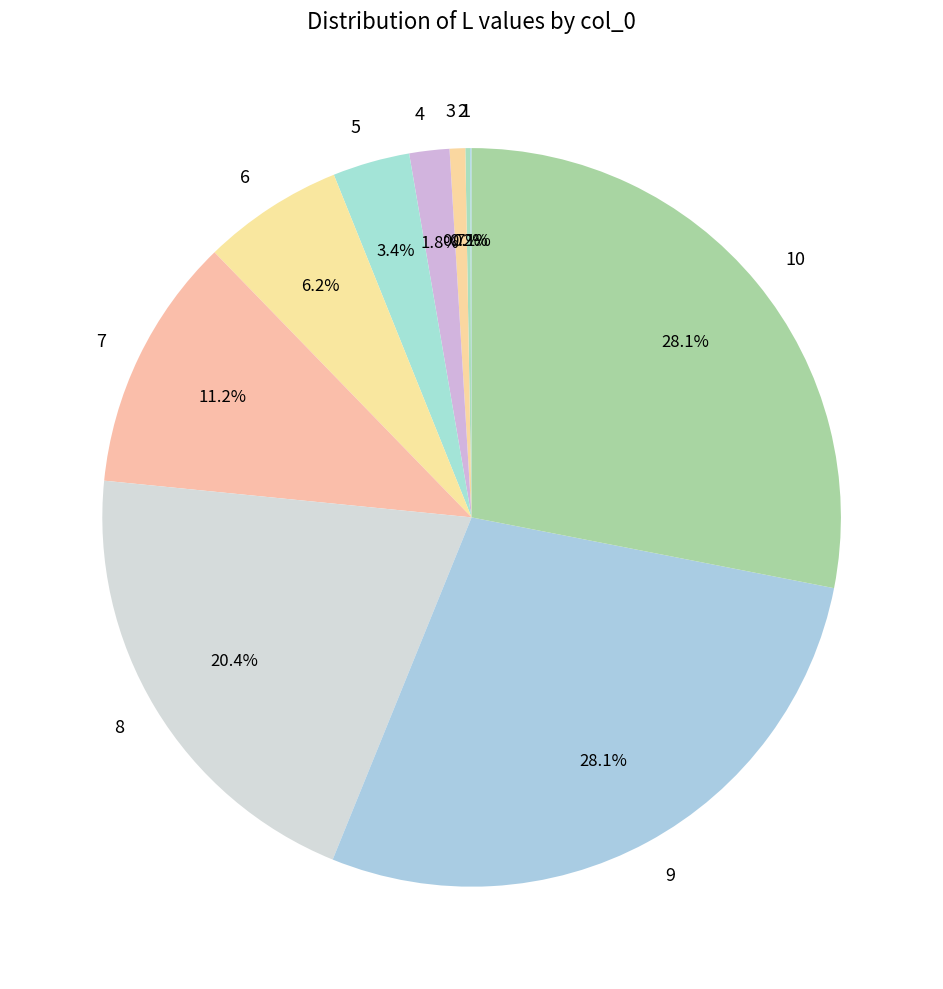

Is the sum of 5 and 4 greater than half?

No